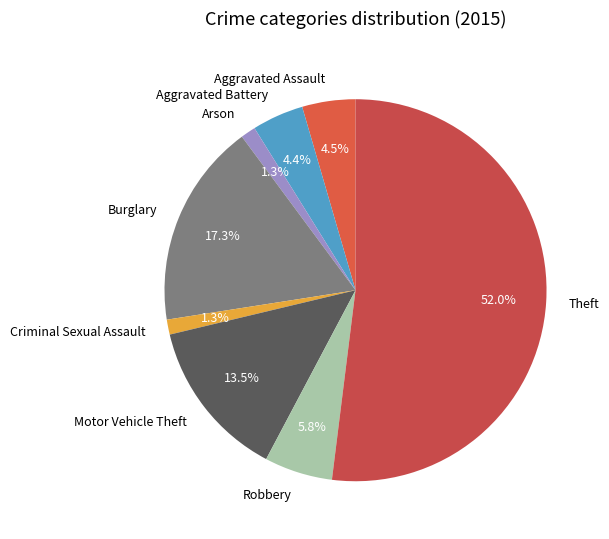

Which slice is the largest?

Theft